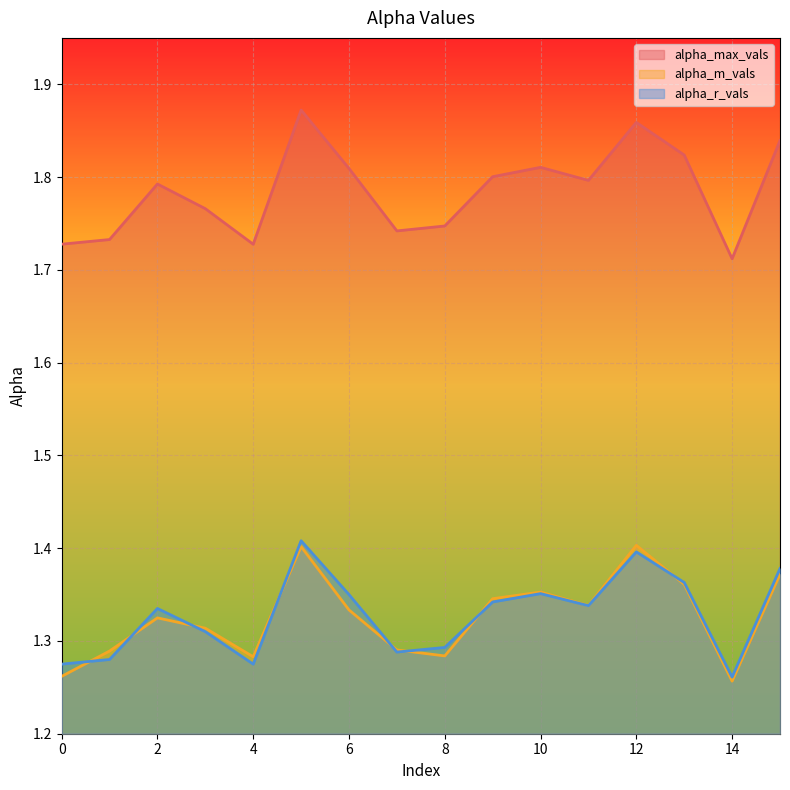

How many times do alpha_r_vals and alpha_m_vals cross each other?

8